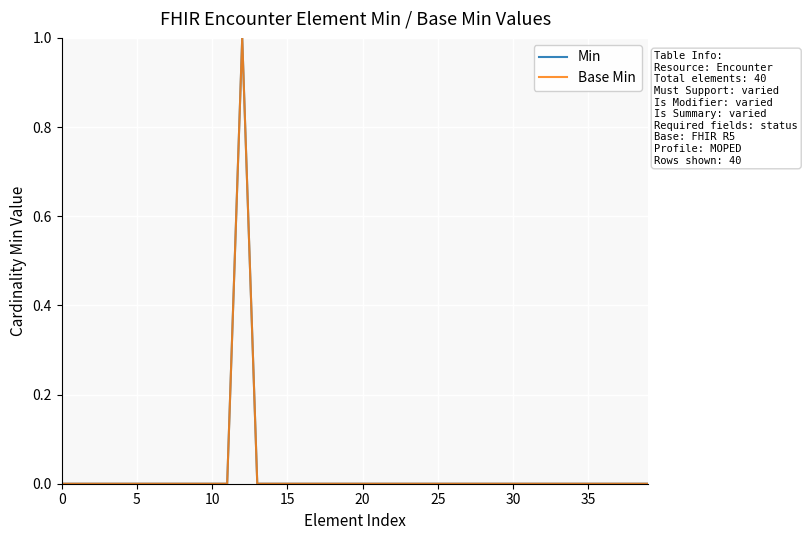

True or false: Base Min has more than 2 interior local peaks.

False